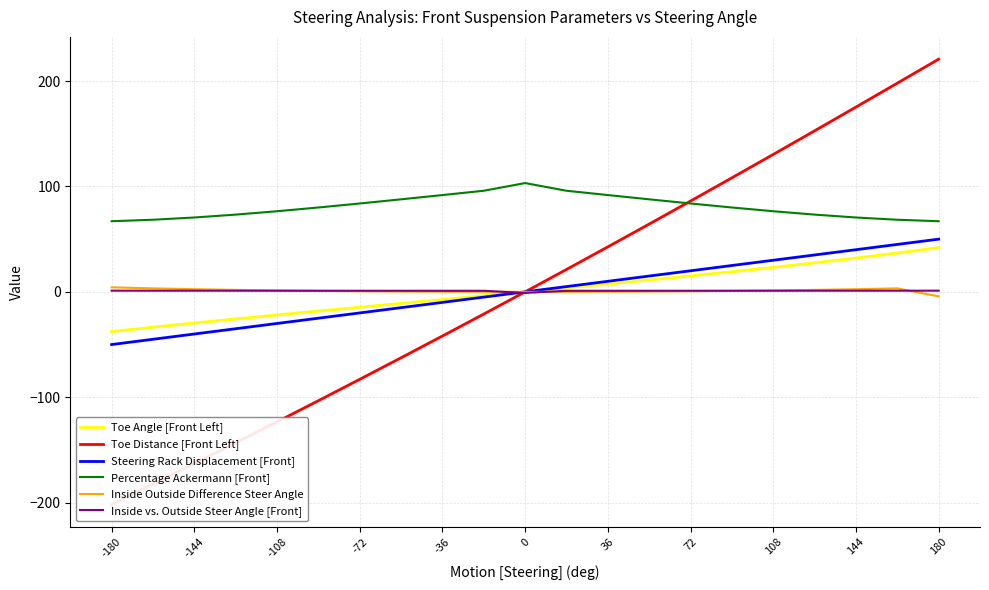

What position from the right is -180?

21